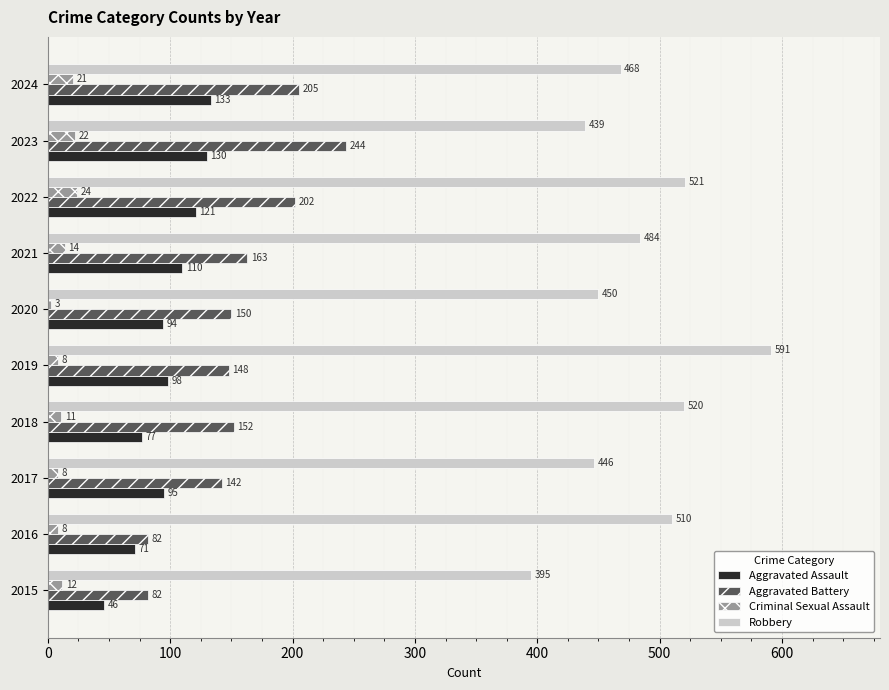

How many distinct data groups are displayed?

4